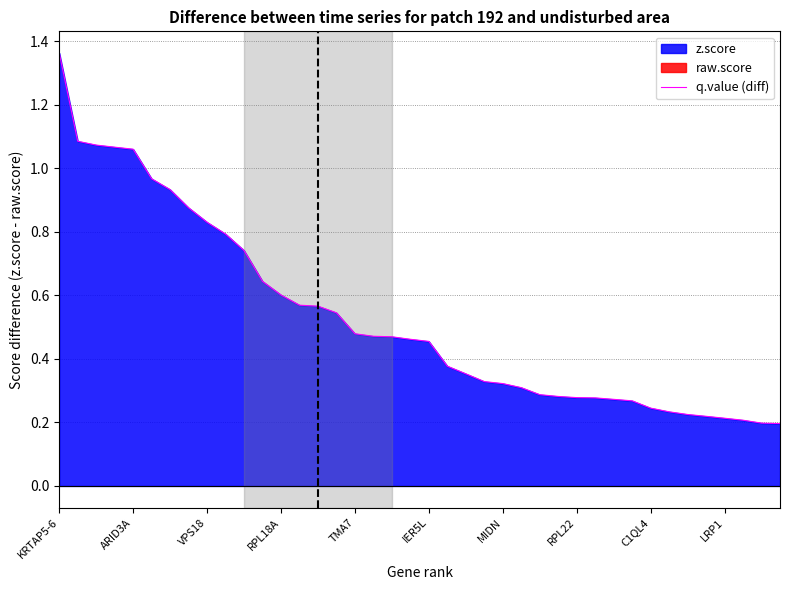

True or false: q.value (diff) has a value of 0.1 at C1QL4.

False